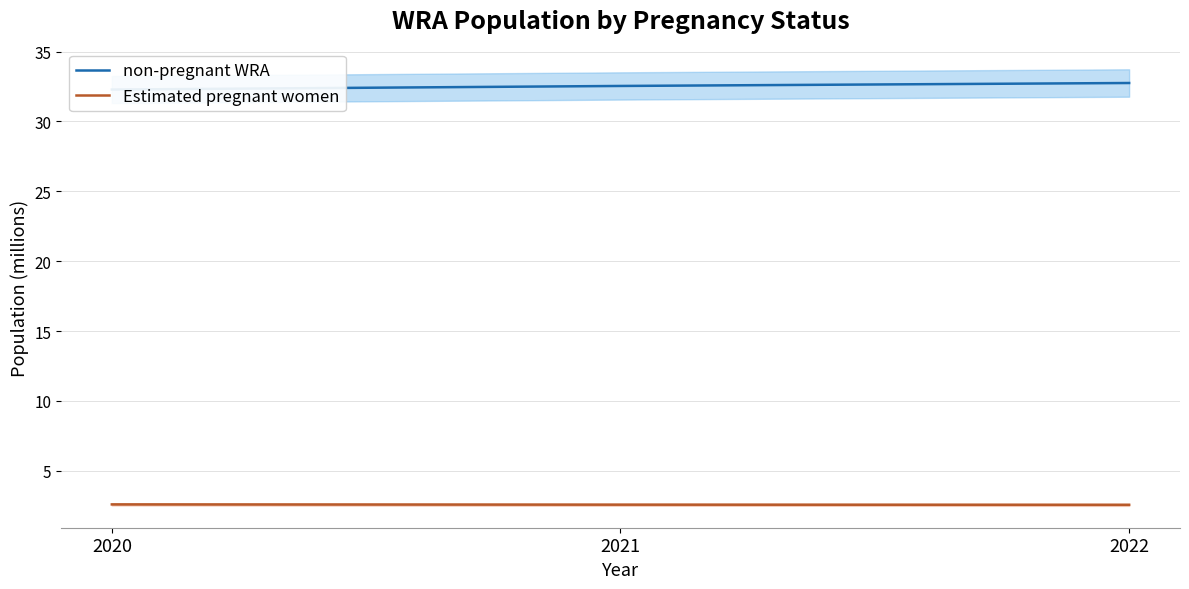

What is the difference between the maximum and minimum values in the non-pregnant WRA series?

0.5